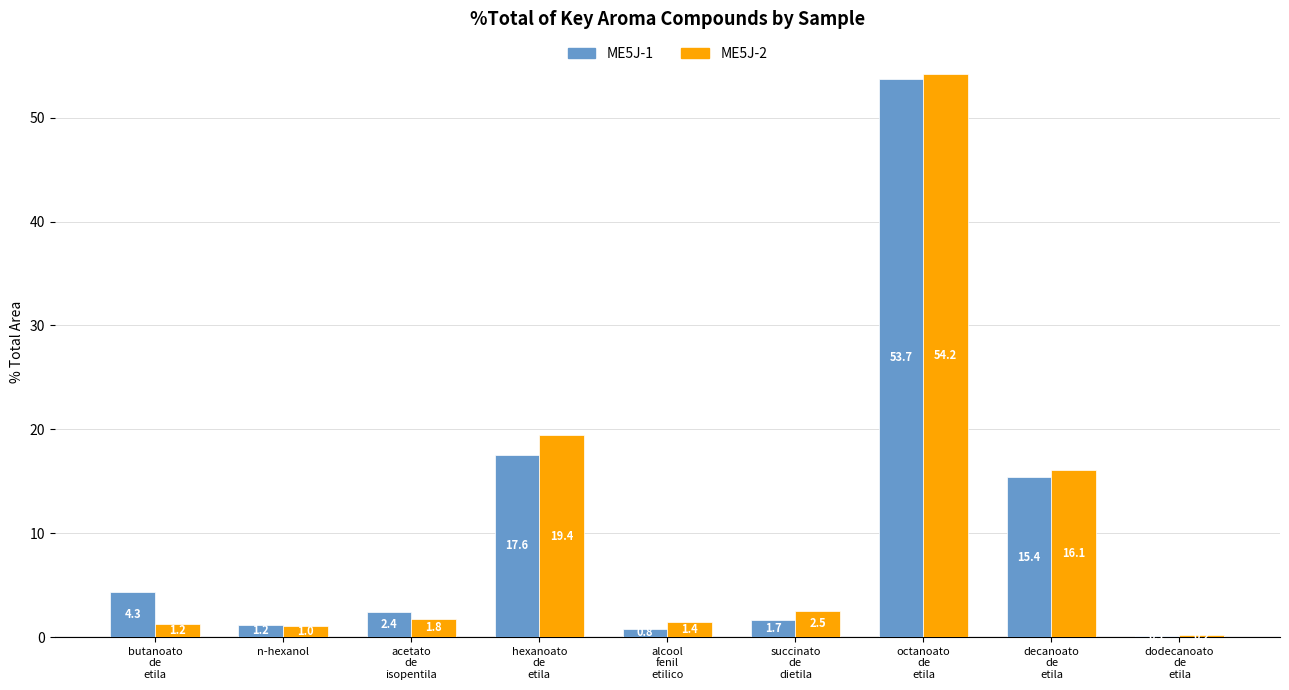

At which category is the sum across all series the highest?

octanoato
de
etila